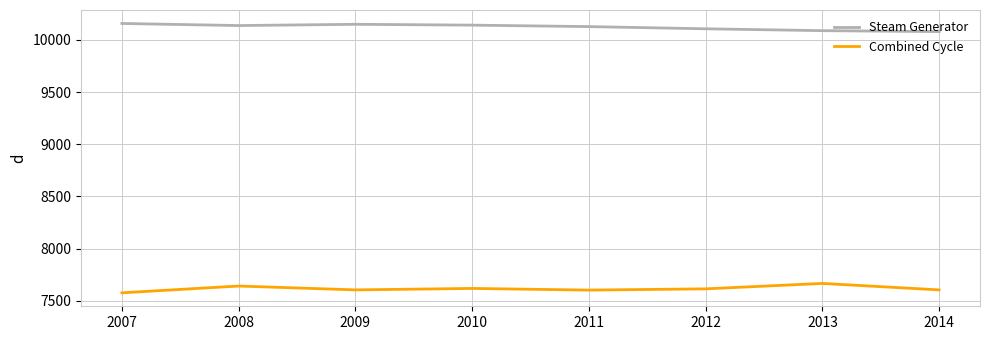

Does the chart have visible grid lines?

Yes